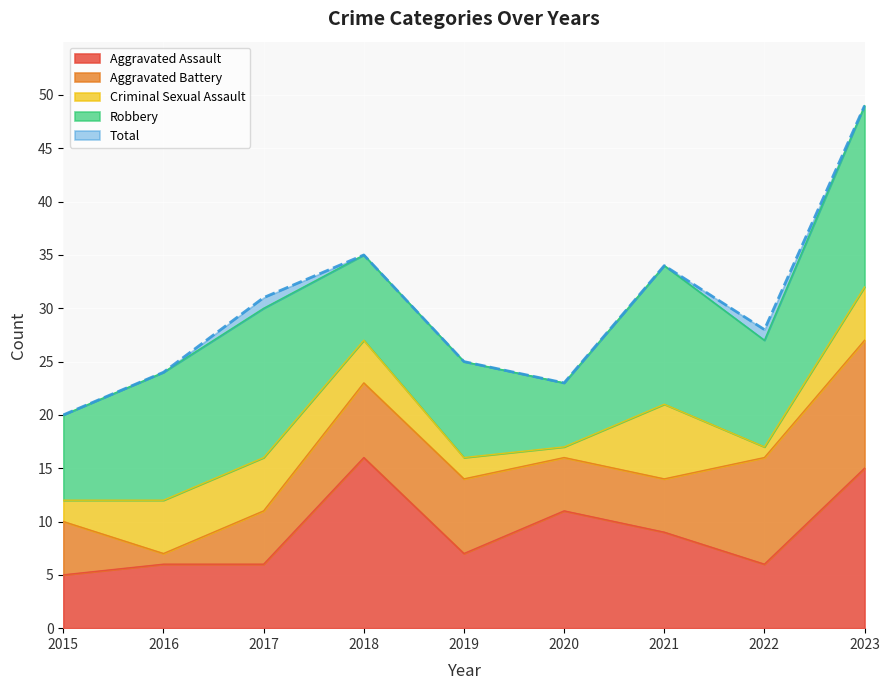

What are all the series names shown in the legend?

Aggravated Assault, Aggravated Battery, Criminal Sexual Assault, Robbery, Total